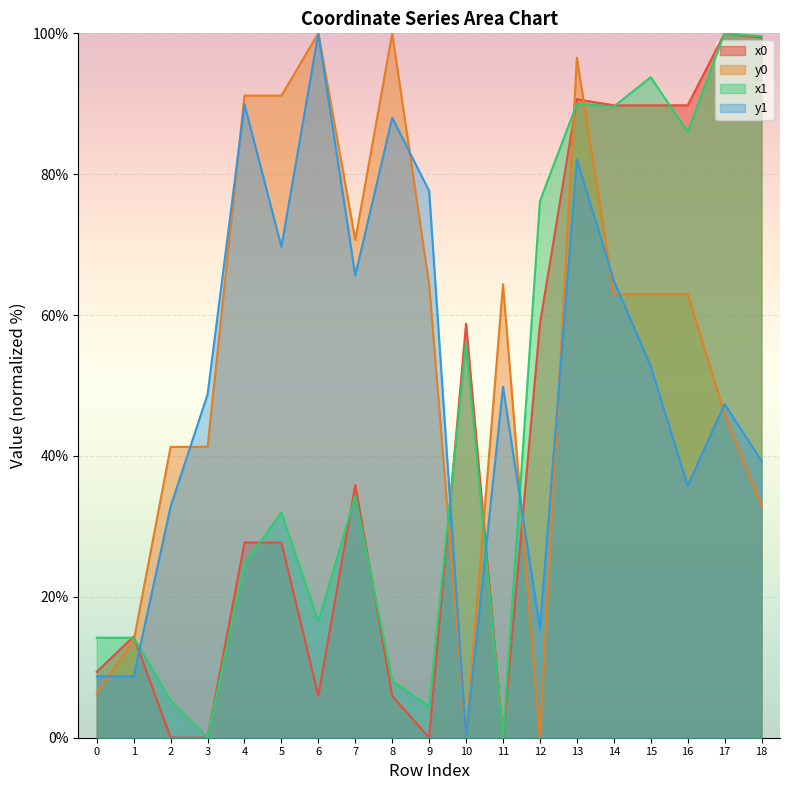

True or false: x0 and x1 cross at least once.

True